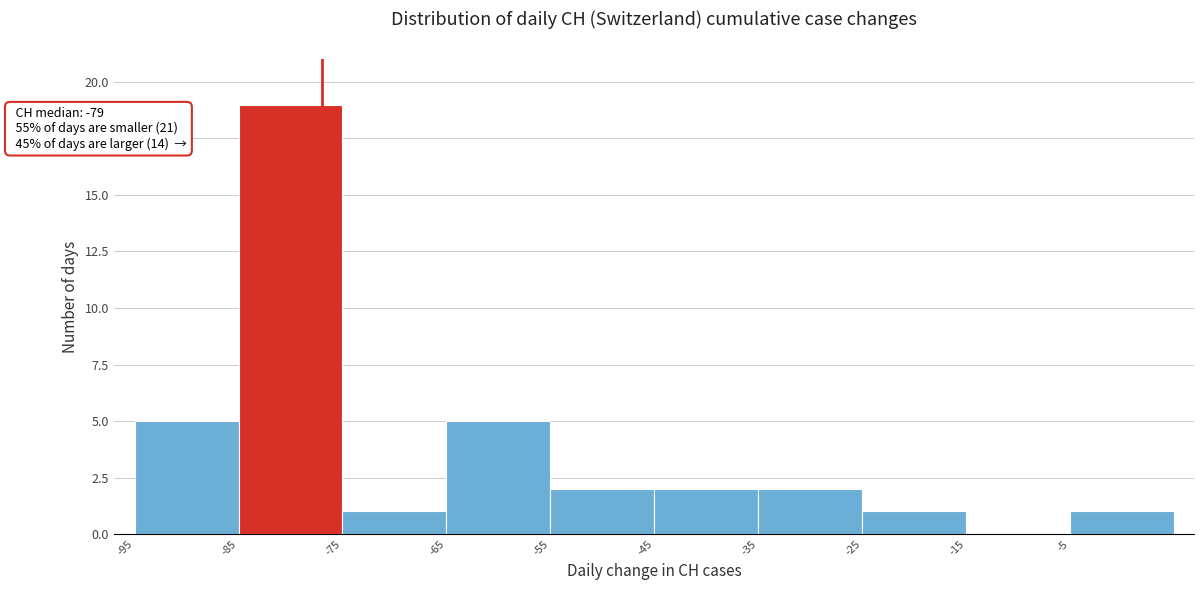

Over which range of the x-axis is the bar tallest?

-85 to -75